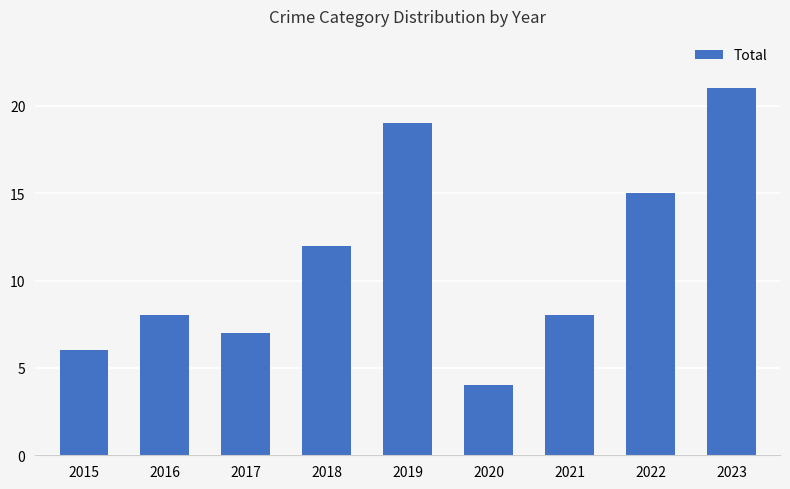

What is the average value?

11